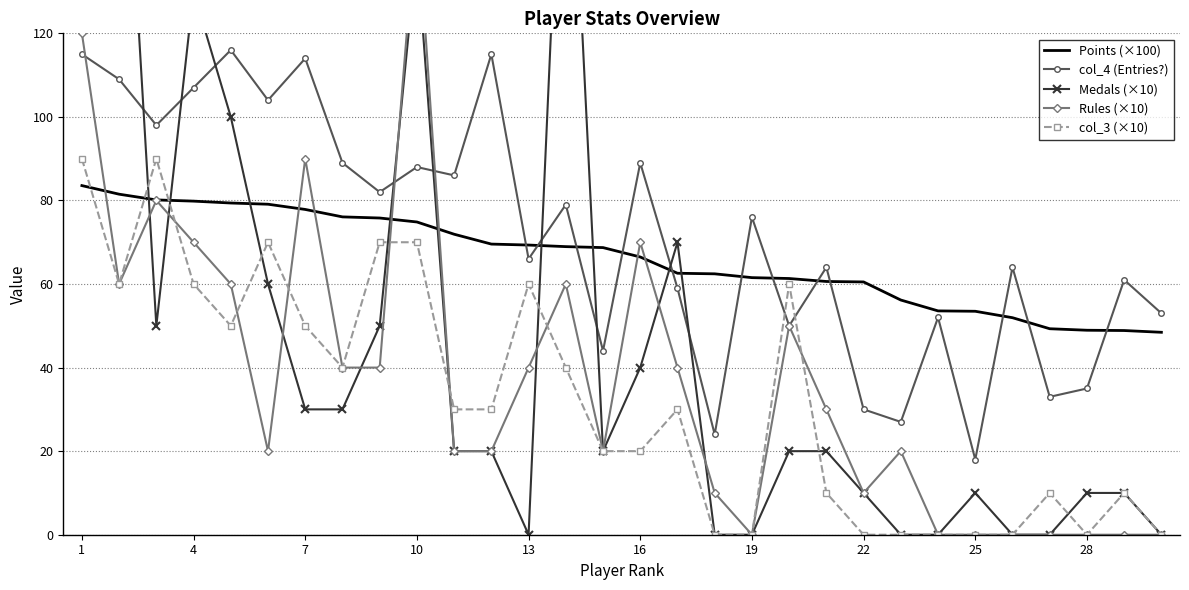

What is the highest value of the col_4 (Entries?) series?

116.0